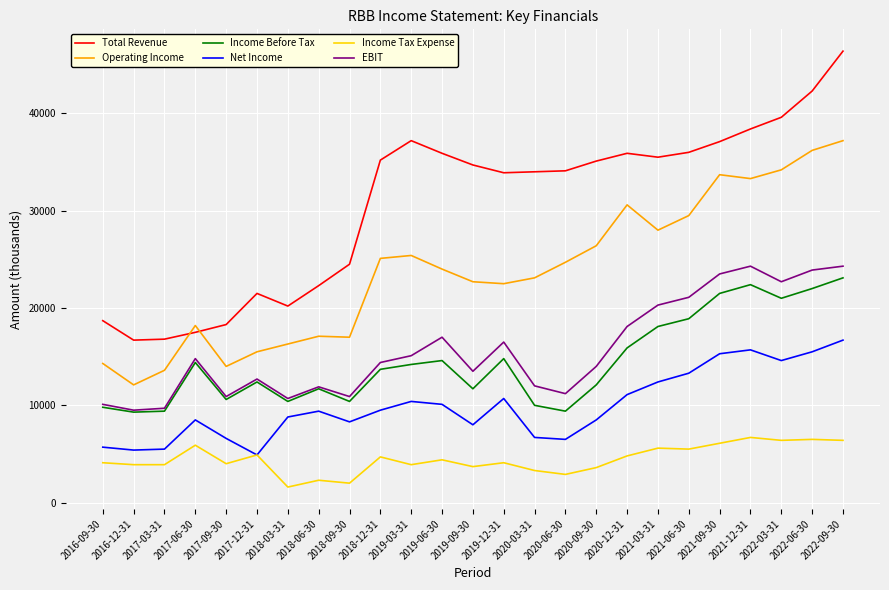

True or false: EBIT has more than 0 points higher than both neighbors.

True